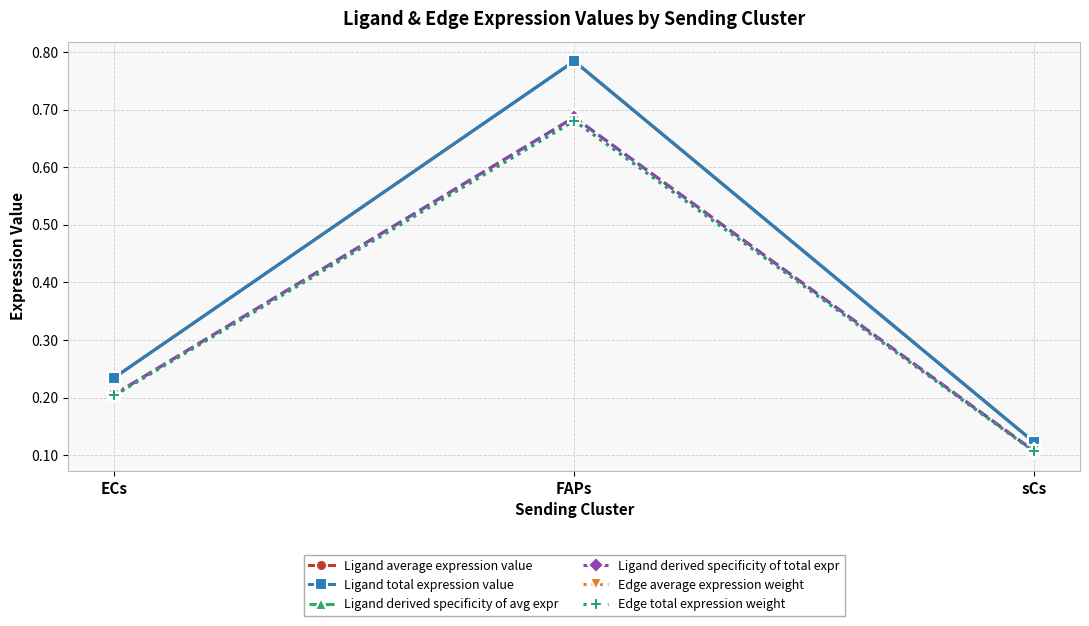

At how many categories does at least one series exceed 0?

3